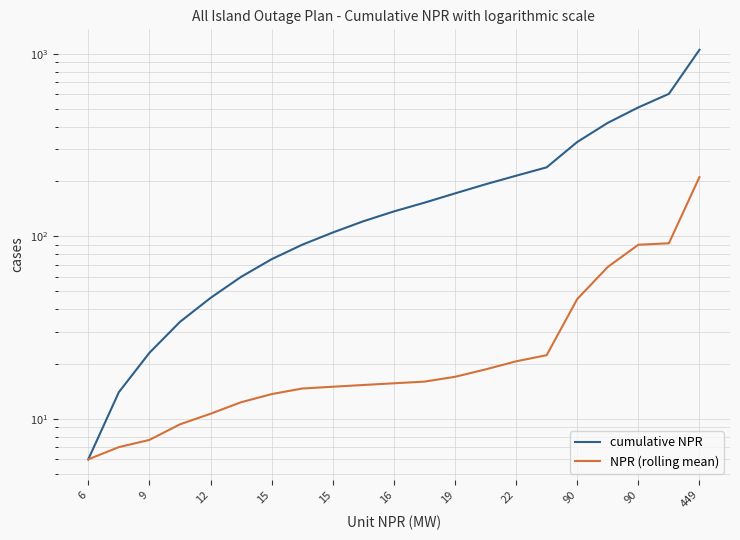

What is the label of the 21st point from the right?

6